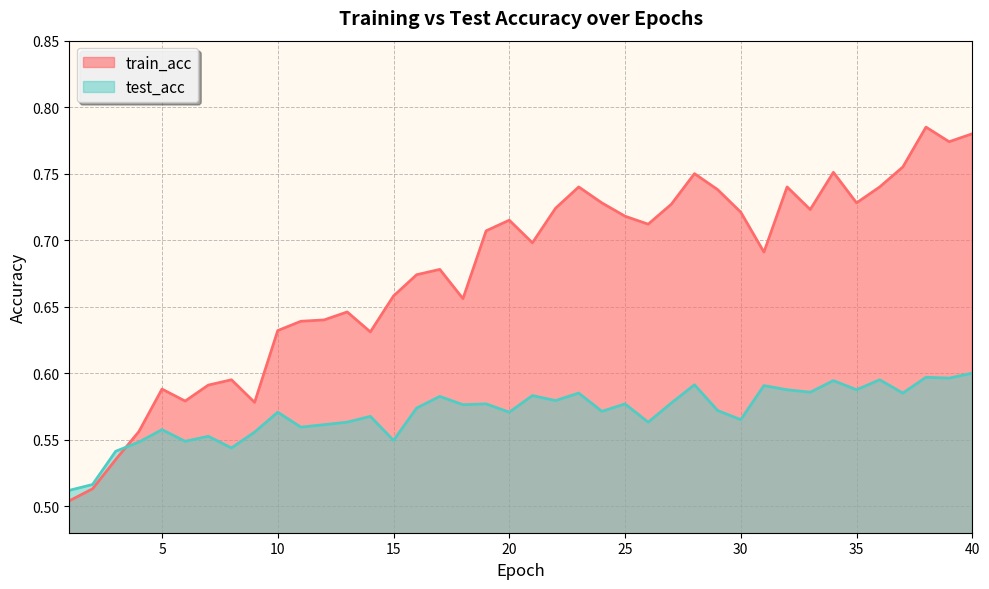

How many intersections are there between train_acc and test_acc?

1